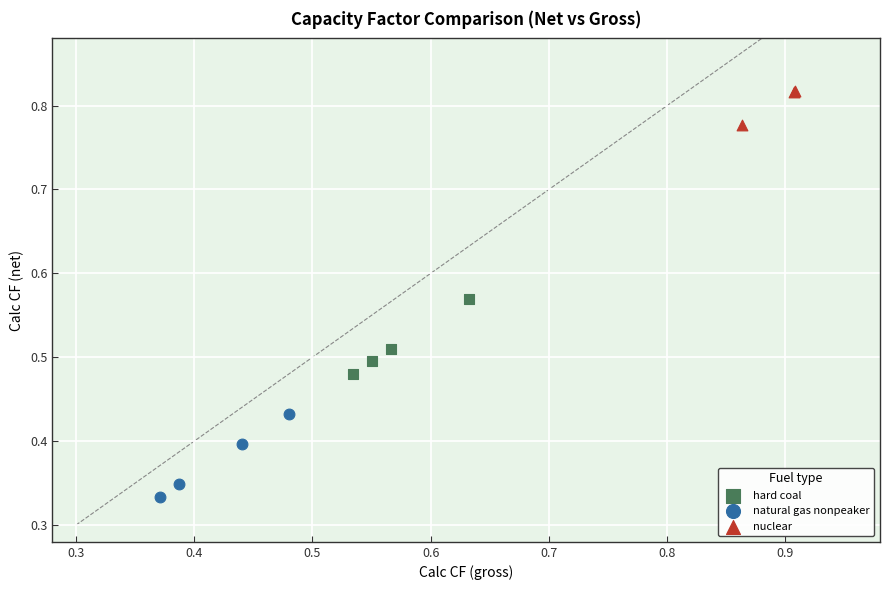

Which series contains the highest Y value?

nuclear